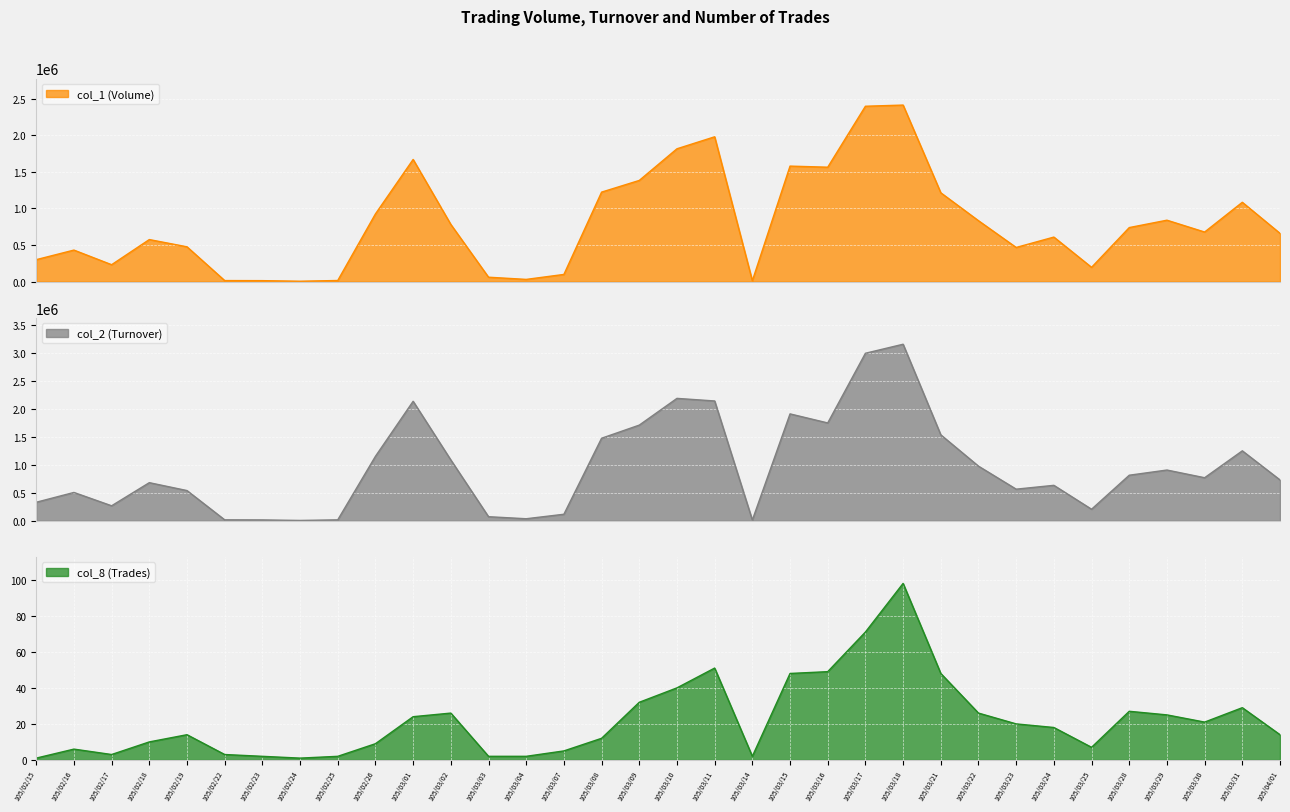

What is the spread (max minus min) of values at 105/03/30?

767389